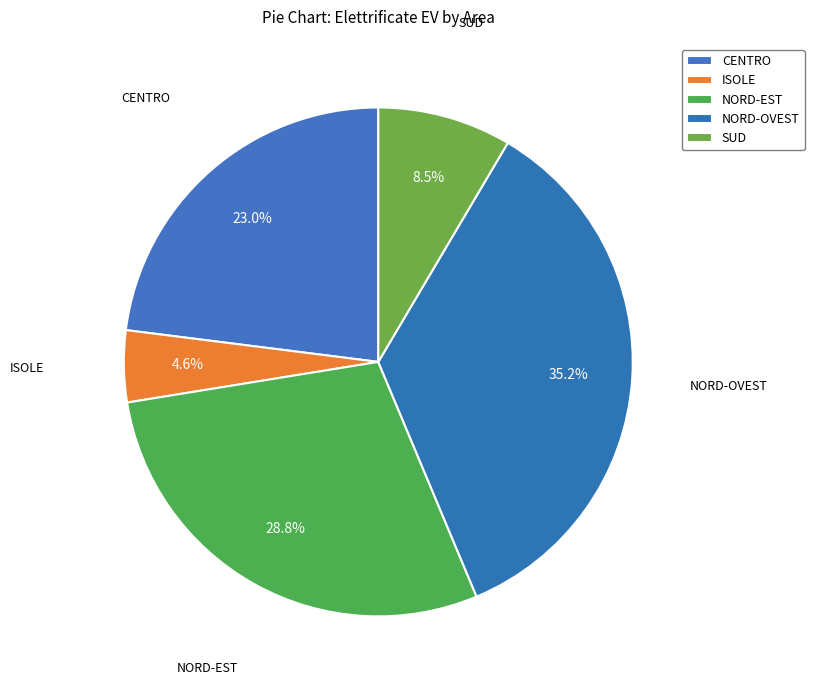

What is the change in value from ISOLE to SUD?

+256991